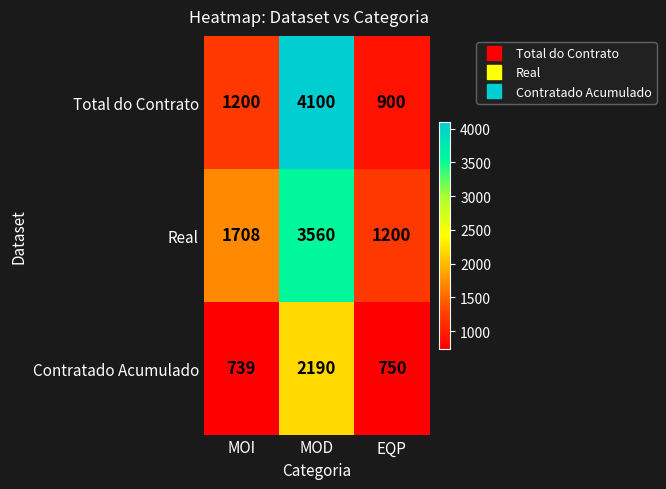

How many data points does each series have?

3